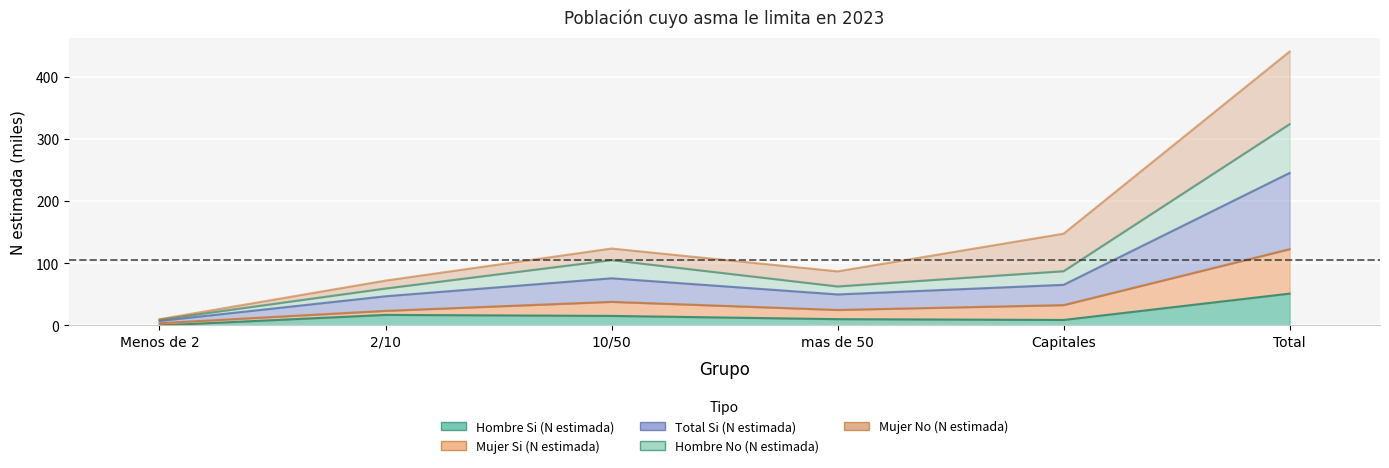

Where is Total Si (N estimada) nearest to the value 63?

10/50